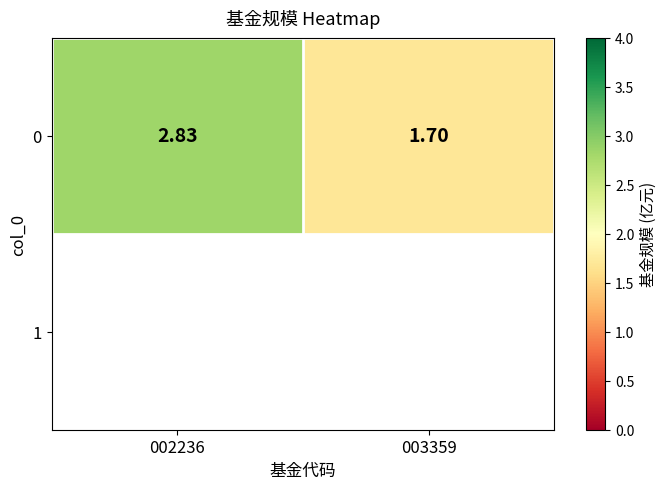

Reading left to right, list all the values displayed in this chart.

002236=2.8	003359=1.7